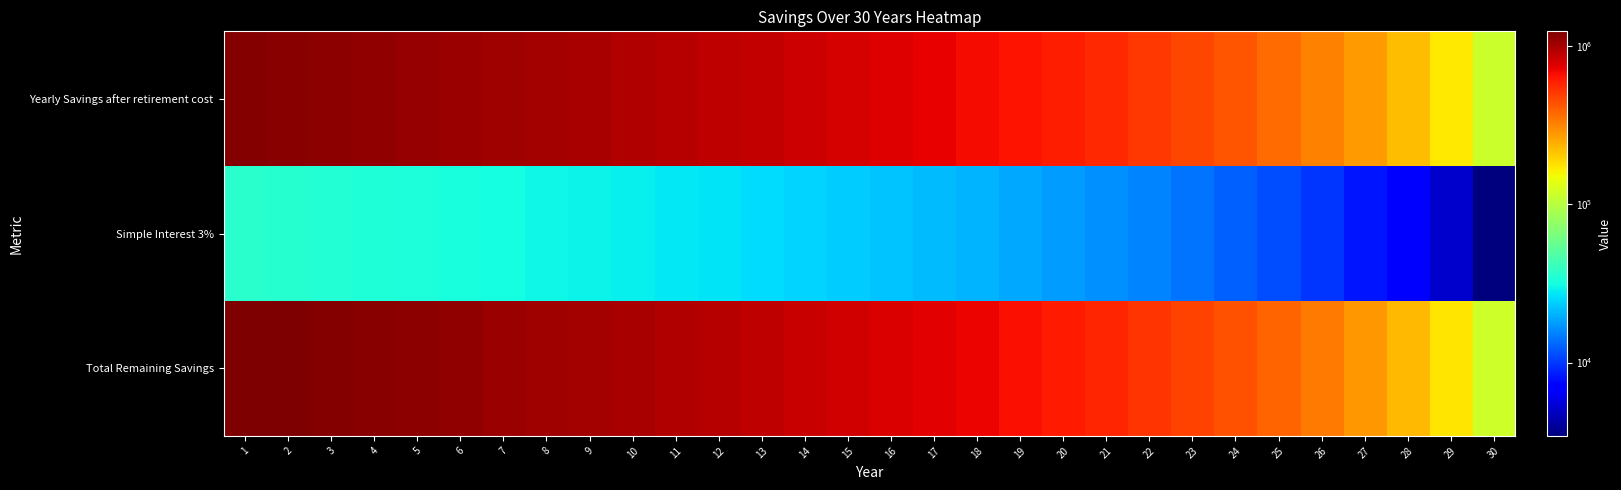

At how many categories does at least one series exceed 671124?

18